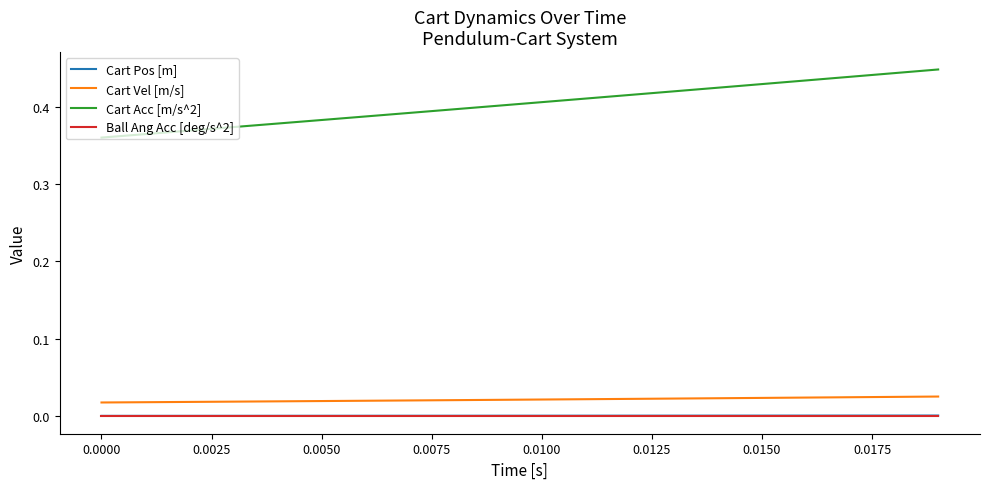

True or false: Cart Acc [m/s^2] and Cart Pos [m] intersect in this chart.

False